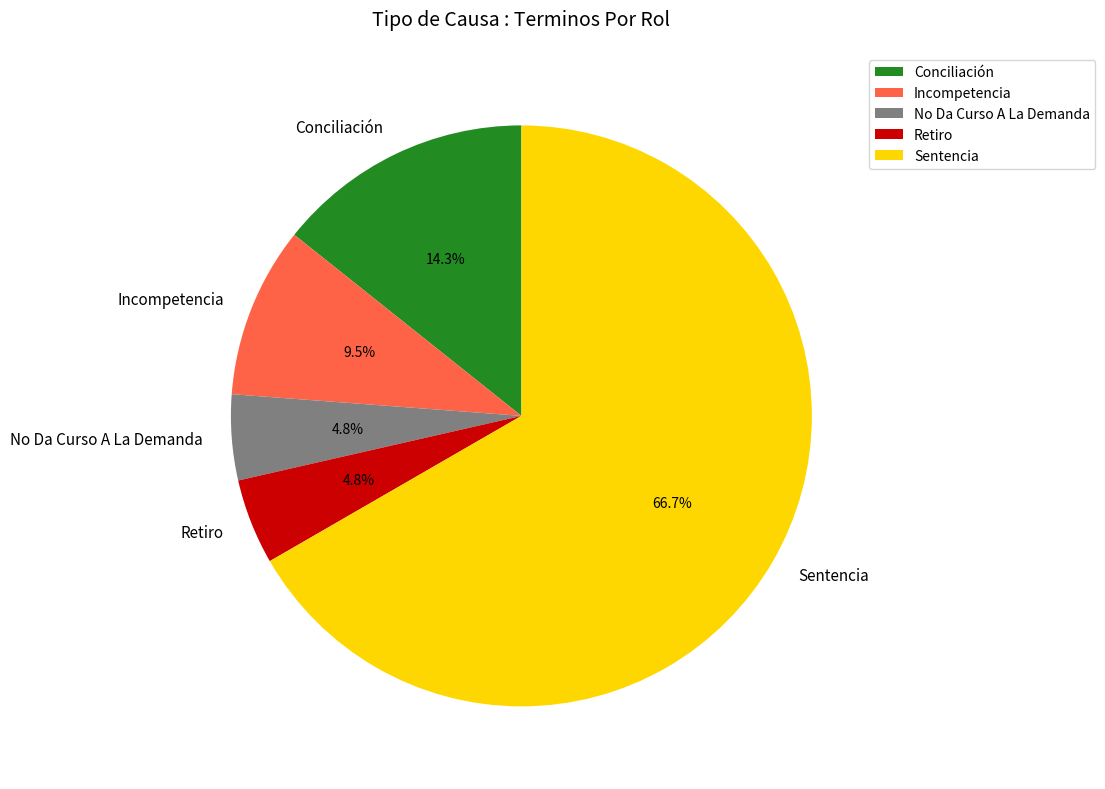

Is it true that No Da Curso A La Demanda is 5% of the pie?

True